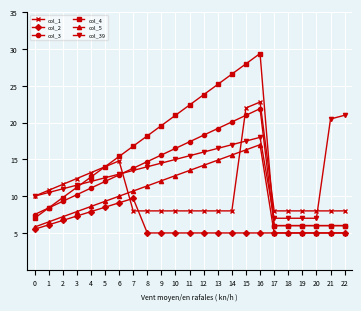

What is the lowest value of the col_5 series?

5.0